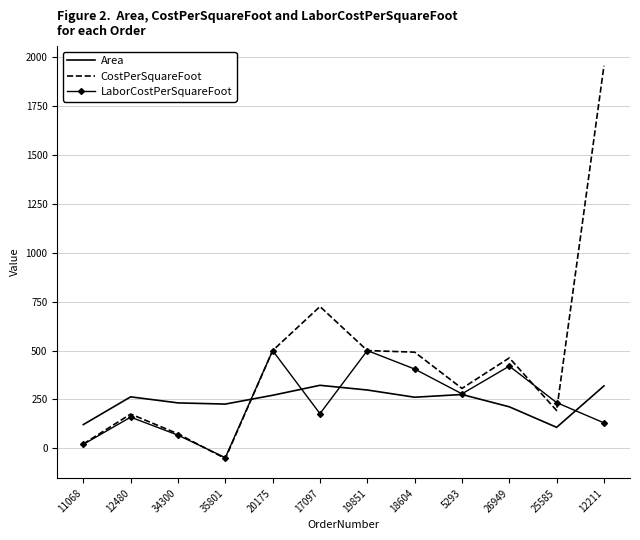

What is the spread (max minus min) of values at 5293?

31.1